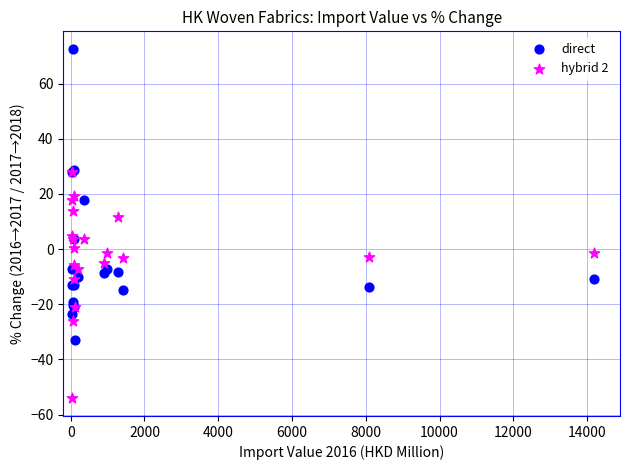

Which series has the widest spread of Y values?

direct